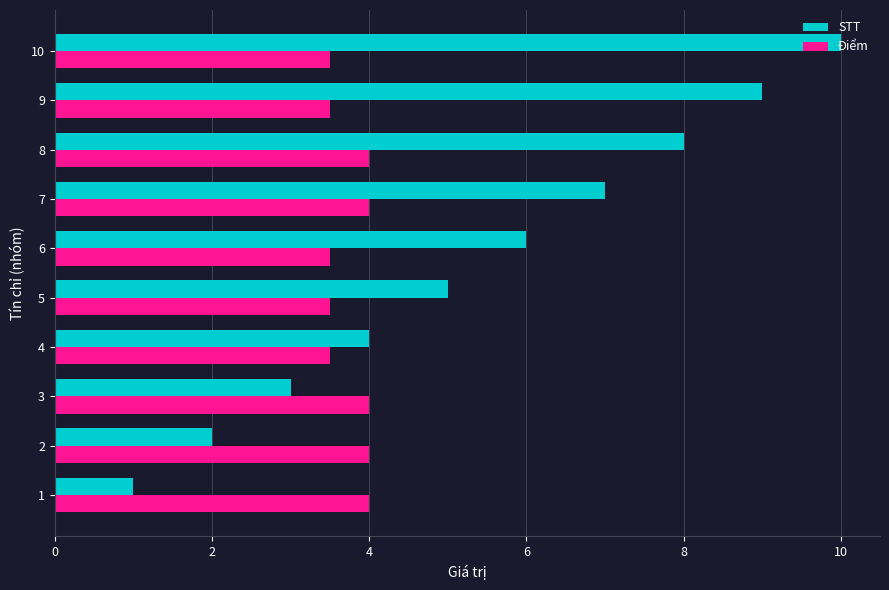

What is the sum of all Điểm values?

37.5